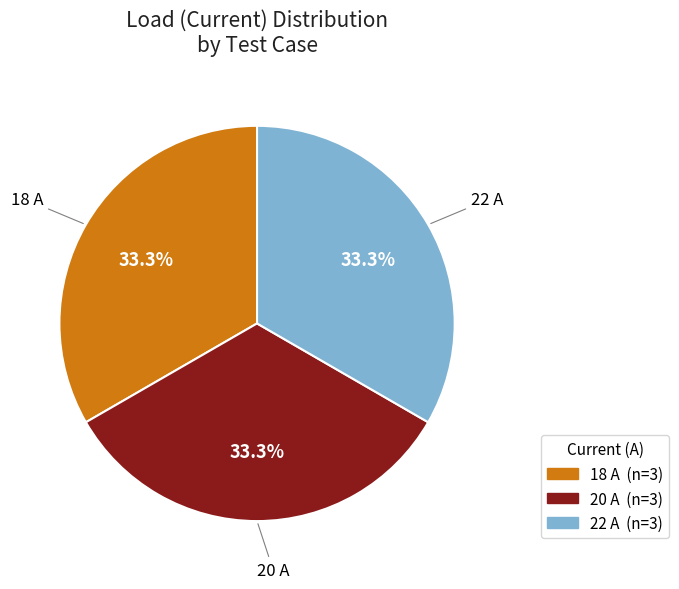

Is there any slice that represents more than half of the pie?

No